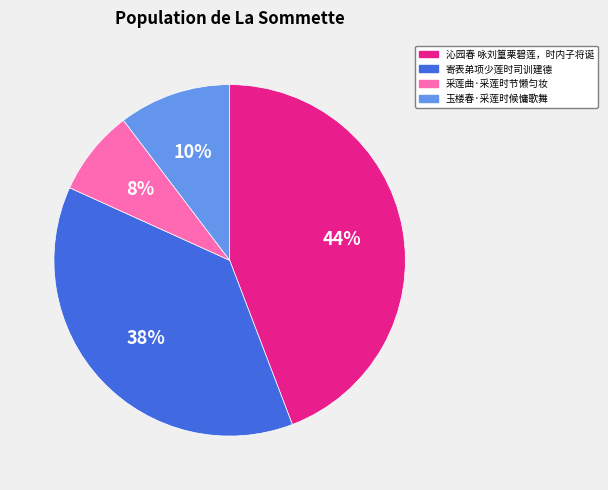

To the nearest percent, what is the difference between the largest and smallest slice percentages?

36%